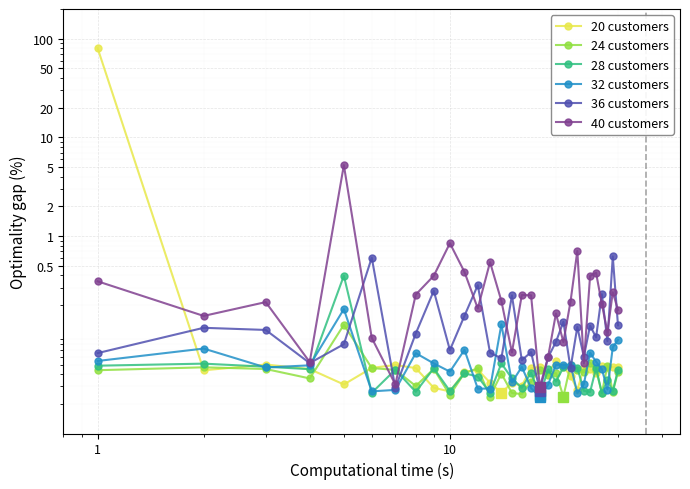

Reading right to left, list all the values displayed in this chart.

20 customers: 0.0	0.0	0.0	0.0	0.0	0.0	0.0	0.0	0.0	0.0	0.1	0.0	0.0	0.0	0.0	0.0	0.0	0.0	0.0	0.0	0.0	0.0	0.0	0.0	0.0	0.0	0.0	0.0	0.0	80.1
24 customers: 0.0	0.0	0.0	0.0	0.0	0.1	0.0	0.0	0.0	0.0	0.0	0.0	0.0	0.0	0.0	0.0	0.0	0.0	0.0	0.0	0.0	0.0	0.0	0.0	0.0	0.1	0.0	0.0	0.0	0.0
28 customers: 0.0	0.0	0.0	0.0	0.0	0.0	0.0	0.0	0.0	0.0	0.0	0.0	0.0	0.0	0.0	0.0	0.1	0.0	0.0	0.0	0.0	0.0	0.0	0.0	0.0	0.4	0.0	0.0	0.1	0.0
32 customers: 0.1	0.1	0.0	0.0	0.1	0.1	0.0	0.0	0.0	0.0	0.0	0.0	0.0	0.0	0.0	0.0	0.1	0.0	0.0	0.1	0.0	0.1	0.1	0.0	0.0	0.2	0.0	0.0	0.1	0.1
36 customers: 0.1	0.6	0.1	0.3	0.1	0.1	0.1	0.1	0.0	0.1	0.1	0.1	0.0	0.1	0.1	0.3	0.1	0.1	0.3	0.2	0.1	0.3	0.1	0.0	0.6	0.1	0.1	0.1	0.1	0.1
40 customers: 0.2	0.3	0.1	0.2	0.4	0.4	0.1	0.7	0.2	0.1	0.2	0.1	0.0	0.3	0.3	0.1	0.2	0.5	0.2	0.4	0.8	0.4	0.3	0.0	0.1	5.2	0.1	0.2	0.2	0.3